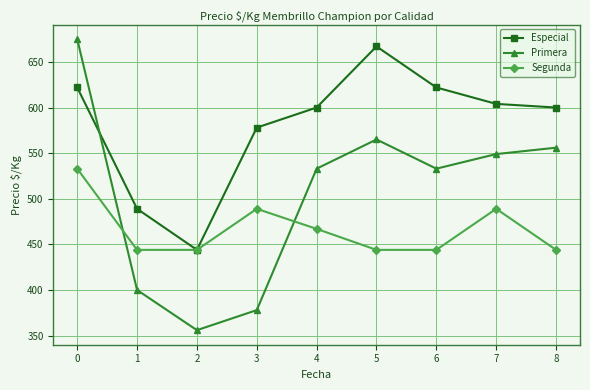

True or false: Segunda and Primera intersect in this chart.

True